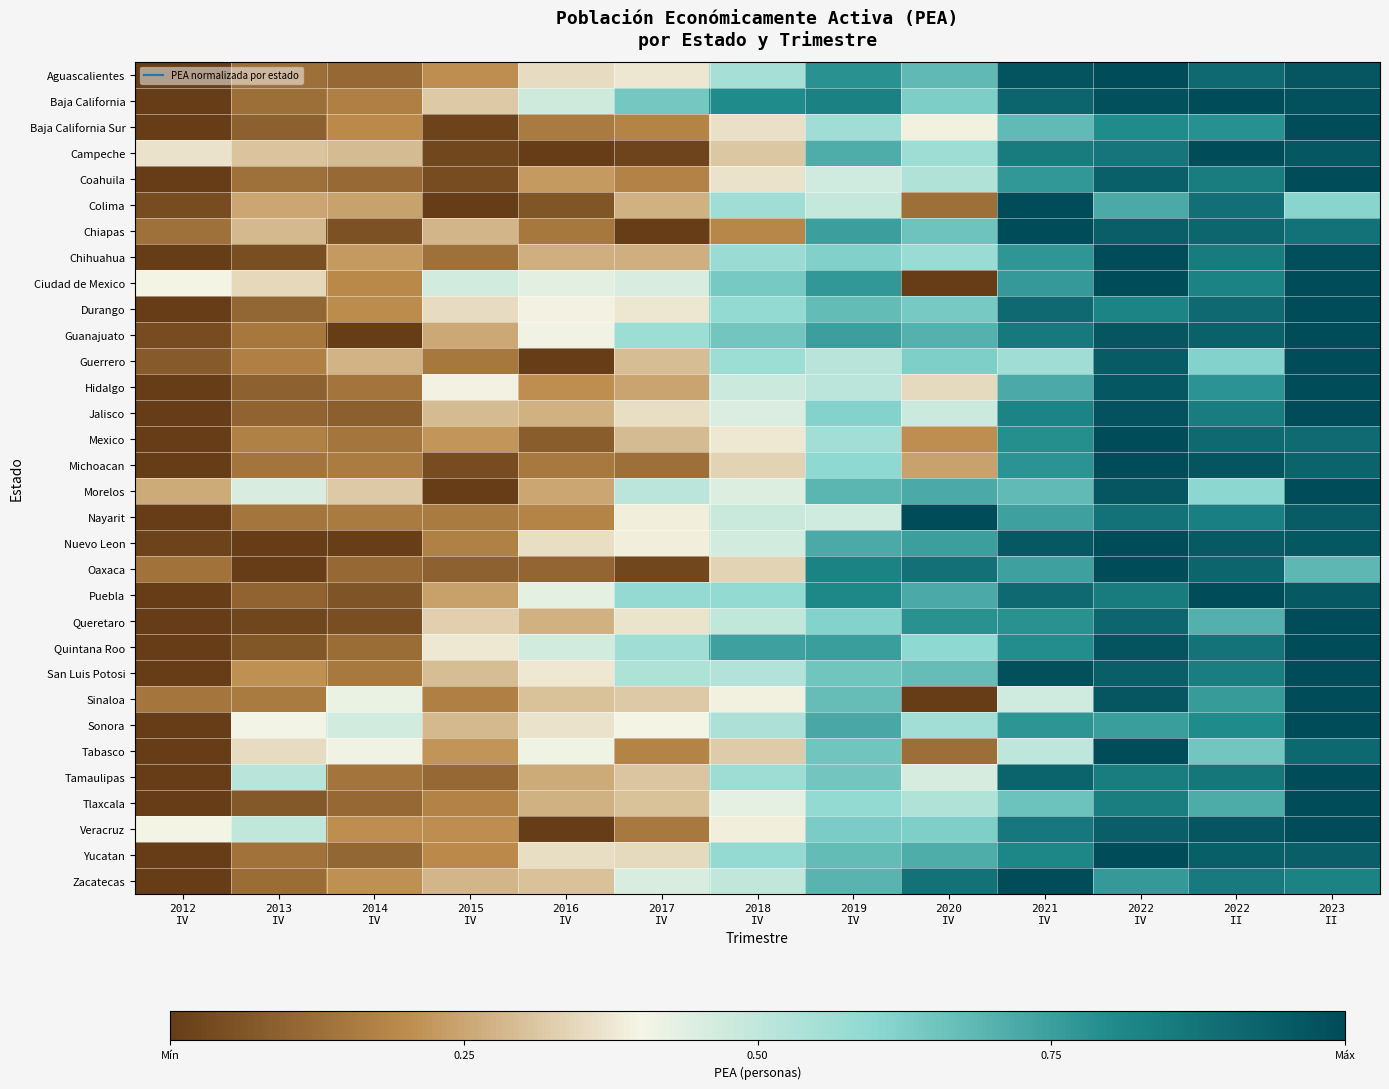

Reading right to left, what are all the values shown in this chart?

Aguascalientes: 2023
II=1.0	2022
II=0.9	2022
IV=1.0	2021
IV=1.0	2020
IV=0.7	2019
IV=0.8	2018
IV=0.5	2017
IV=0.4	2016
IV=0.4	2015
IV=0.2	2014
IV=0.1	2013
IV=0.1	2012
IV=0.0
Baja California: 2023
II=1.0	2022
II=1.0	2022
IV=1.0	2021
IV=0.9	2020
IV=0.6	2019
IV=0.8	2018
IV=0.8	2017
IV=0.6	2016
IV=0.5	2015
IV=0.3	2014
IV=0.2	2013
IV=0.1	2012
IV=0.0
Baja California Sur: 2023
II=1.0	2022
II=0.8	2022
IV=0.8	2021
IV=0.7	2020
IV=0.4	2019
IV=0.6	2018
IV=0.4	2017
IV=0.2	2016
IV=0.2	2015
IV=0.0	2014
IV=0.2	2013
IV=0.1	2012
IV=0.0
Campeche: 2023
II=1.0	2022
II=1.0	2022
IV=0.9	2021
IV=0.8	2020
IV=0.6	2019
IV=0.7	2018
IV=0.3	2017
IV=0.0	2016
IV=0.0	2015
IV=0.0	2014
IV=0.3	2013
IV=0.3	2012
IV=0.4
Coahuila: 2023
II=1.0	2022
II=0.8	2022
IV=0.9	2021
IV=0.8	2020
IV=0.5	2019
IV=0.5	2018
IV=0.4	2017
IV=0.2	2016
IV=0.2	2015
IV=0.0	2014
IV=0.1	2013
IV=0.1	2012
IV=0.0
Colima: 2023
II=0.6	2022
II=0.9	2022
IV=0.7	2021
IV=1.0	2020
IV=0.1	2019
IV=0.5	2018
IV=0.6	2017
IV=0.3	2016
IV=0.1	2015
IV=0.0	2014
IV=0.2	2013
IV=0.3	2012
IV=0.0
Chiapas: 2023
II=0.9	2022
II=0.9	2022
IV=0.9	2021
IV=1.0	2020
IV=0.7	2019
IV=0.7	2018
IV=0.2	2017
IV=0.0	2016
IV=0.1	2015
IV=0.3	2014
IV=0.1	2013
IV=0.3	2012
IV=0.1
Chihuahua: 2023
II=1.0	2022
II=0.8	2022
IV=1.0	2021
IV=0.8	2020
IV=0.6	2019
IV=0.6	2018
IV=0.6	2017
IV=0.3	2016
IV=0.3	2015
IV=0.1	2014
IV=0.2	2013
IV=0.0	2012
IV=0.0
Ciudad de Mexico: 2023
II=1.0	2022
II=0.8	2022
IV=1.0	2021
IV=0.8	2020
IV=0.0	2019
IV=0.8	2018
IV=0.6	2017
IV=0.5	2016
IV=0.4	2015
IV=0.5	2014
IV=0.2	2013
IV=0.3	2012
IV=0.4
Durango: 2023
II=1.0	2022
II=0.9	2022
IV=0.8	2021
IV=0.9	2020
IV=0.6	2019
IV=0.7	2018
IV=0.6	2017
IV=0.4	2016
IV=0.4	2015
IV=0.4	2014
IV=0.2	2013
IV=0.1	2012
IV=0.0
Guanajuato: 2023
II=1.0	2022
II=0.9	2022
IV=1.0	2021
IV=0.9	2020
IV=0.7	2019
IV=0.7	2018
IV=0.6	2017
IV=0.6	2016
IV=0.4	2015
IV=0.3	2014
IV=0.0	2013
IV=0.2	2012
IV=0.0
Guerrero: 2023
II=1.0	2022
II=0.6	2022
IV=1.0	2021
IV=0.6	2020
IV=0.6	2019
IV=0.5	2018
IV=0.6	2017
IV=0.3	2016
IV=0.0	2015
IV=0.1	2014
IV=0.3	2013
IV=0.2	2012
IV=0.1
Hidalgo: 2023
II=1.0	2022
II=0.8	2022
IV=1.0	2021
IV=0.7	2020
IV=0.4	2019
IV=0.5	2018
IV=0.5	2017
IV=0.2	2016
IV=0.2	2015
IV=0.4	2014
IV=0.1	2013
IV=0.1	2012
IV=0.0
Jalisco: 2023
II=1.0	2022
II=0.8	2022
IV=1.0	2021
IV=0.8	2020
IV=0.5	2019
IV=0.6	2018
IV=0.5	2017
IV=0.4	2016
IV=0.3	2015
IV=0.3	2014
IV=0.1	2013
IV=0.1	2012
IV=0.0
Mexico: 2023
II=0.9	2022
II=0.9	2022
IV=1.0	2021
IV=0.8	2020
IV=0.2	2019
IV=0.6	2018
IV=0.4	2017
IV=0.3	2016
IV=0.1	2015
IV=0.2	2014
IV=0.1	2013
IV=0.2	2012
IV=0.0
Michoacan: 2023
II=0.9	2022
II=1.0	2022
IV=1.0	2021
IV=0.8	2020
IV=0.2	2019
IV=0.6	2018
IV=0.3	2017
IV=0.1	2016
IV=0.2	2015
IV=0.0	2014
IV=0.2	2013
IV=0.1	2012
IV=0.0
Morelos: 2023
II=1.0	2022
II=0.6	2022
IV=1.0	2021
IV=0.7	2020
IV=0.7	2019
IV=0.7	2018
IV=0.4	2017
IV=0.5	2016
IV=0.3	2015
IV=0.0	2014
IV=0.3	2013
IV=0.5	2012
IV=0.3
Nayarit: 2023
II=0.9	2022
II=0.8	2022
IV=0.9	2021
IV=0.7	2020
IV=1.0	2019
IV=0.5	2018
IV=0.5	2017
IV=0.4	2016
IV=0.2	2015
IV=0.2	2014
IV=0.2	2013
IV=0.1	2012
IV=0.0
Nuevo Leon: 2023
II=1.0	2022
II=1.0	2022
IV=1.0	2021
IV=1.0	2020
IV=0.7	2019
IV=0.7	2018
IV=0.5	2017
IV=0.4	2016
IV=0.4	2015
IV=0.2	2014
IV=0.0	2013
IV=0.0	2012
IV=0.0
Oaxaca: 2023
II=0.7	2022
II=0.9	2022
IV=1.0	2021
IV=0.7	2020
IV=0.9	2019
IV=0.8	2018
IV=0.3	2017
IV=0.0	2016
IV=0.1	2015
IV=0.1	2014
IV=0.1	2013
IV=0.0	2012
IV=0.1
Puebla: 2023
II=1.0	2022
II=1.0	2022
IV=0.8	2021
IV=0.9	2020
IV=0.7	2019
IV=0.8	2018
IV=0.6	2017
IV=0.6	2016
IV=0.4	2015
IV=0.2	2014
IV=0.1	2013
IV=0.1	2012
IV=0.0
Queretaro: 2023
II=1.0	2022
II=0.7	2022
IV=0.9	2021
IV=0.8	2020
IV=0.8	2019
IV=0.6	2018
IV=0.5	2017
IV=0.4	2016
IV=0.3	2015
IV=0.3	2014
IV=0.0	2013
IV=0.0	2012
IV=0.0
Quintana Roo: 2023
II=1.0	2022
II=0.9	2022
IV=1.0	2021
IV=0.8	2020
IV=0.6	2019
IV=0.8	2018
IV=0.7	2017
IV=0.6	2016
IV=0.5	2015
IV=0.4	2014
IV=0.1	2013
IV=0.1	2012
IV=0.0
San Luis Potosi: 2023
II=1.0	2022
II=0.8	2022
IV=0.9	2021
IV=1.0	2020
IV=0.7	2019
IV=0.7	2018
IV=0.5	2017
IV=0.5	2016
IV=0.4	2015
IV=0.3	2014
IV=0.2	2013
IV=0.2	2012
IV=0.0
Sinaloa: 2023
II=1.0	2022
II=0.8	2022
IV=1.0	2021
IV=0.5	2020
IV=0.0	2019
IV=0.7	2018
IV=0.4	2017
IV=0.3	2016
IV=0.3	2015
IV=0.2	2014
IV=0.4	2013
IV=0.2	2012
IV=0.1
Sonora: 2023
II=1.0	2022
II=0.8	2022
IV=0.8	2021
IV=0.8	2020
IV=0.6	2019
IV=0.7	2018
IV=0.5	2017
IV=0.4	2016
IV=0.4	2015
IV=0.3	2014
IV=0.5	2013
IV=0.4	2012
IV=0.0
Tabasco: 2023
II=0.9	2022
II=0.6	2022
IV=1.0	2021
IV=0.5	2020
IV=0.1	2019
IV=0.7	2018
IV=0.3	2017
IV=0.2	2016
IV=0.4	2015
IV=0.2	2014
IV=0.4	2013
IV=0.4	2012
IV=0.0
Tamaulipas: 2023
II=1.0	2022
II=0.9	2022
IV=0.8	2021
IV=0.9	2020
IV=0.5	2019
IV=0.6	2018
IV=0.6	2017
IV=0.3	2016
IV=0.3	2015
IV=0.1	2014
IV=0.1	2013
IV=0.5	2012
IV=0.0
Tlaxcala: 2023
II=1.0	2022
II=0.7	2022
IV=0.8	2021
IV=0.7	2020
IV=0.5	2019
IV=0.6	2018
IV=0.4	2017
IV=0.3	2016
IV=0.3	2015
IV=0.2	2014
IV=0.1	2013
IV=0.1	2012
IV=0.0
Veracruz: 2023
II=1.0	2022
II=1.0	2022
IV=0.9	2021
IV=0.9	2020
IV=0.6	2019
IV=0.6	2018
IV=0.4	2017
IV=0.2	2016
IV=0.0	2015
IV=0.2	2014
IV=0.2	2013
IV=0.5	2012
IV=0.4
Yucatan: 2023
II=0.9	2022
II=0.9	2022
IV=1.0	2021
IV=0.8	2020
IV=0.7	2019
IV=0.7	2018
IV=0.6	2017
IV=0.4	2016
IV=0.4	2015
IV=0.2	2014
IV=0.1	2013
IV=0.1	2012
IV=0.0
Zacatecas: 2023
II=0.8	2022
II=0.9	2022
IV=0.8	2021
IV=1.0	2020
IV=0.9	2019
IV=0.7	2018
IV=0.5	2017
IV=0.5	2016
IV=0.3	2015
IV=0.3	2014
IV=0.2	2013
IV=0.1	2012
IV=0.0